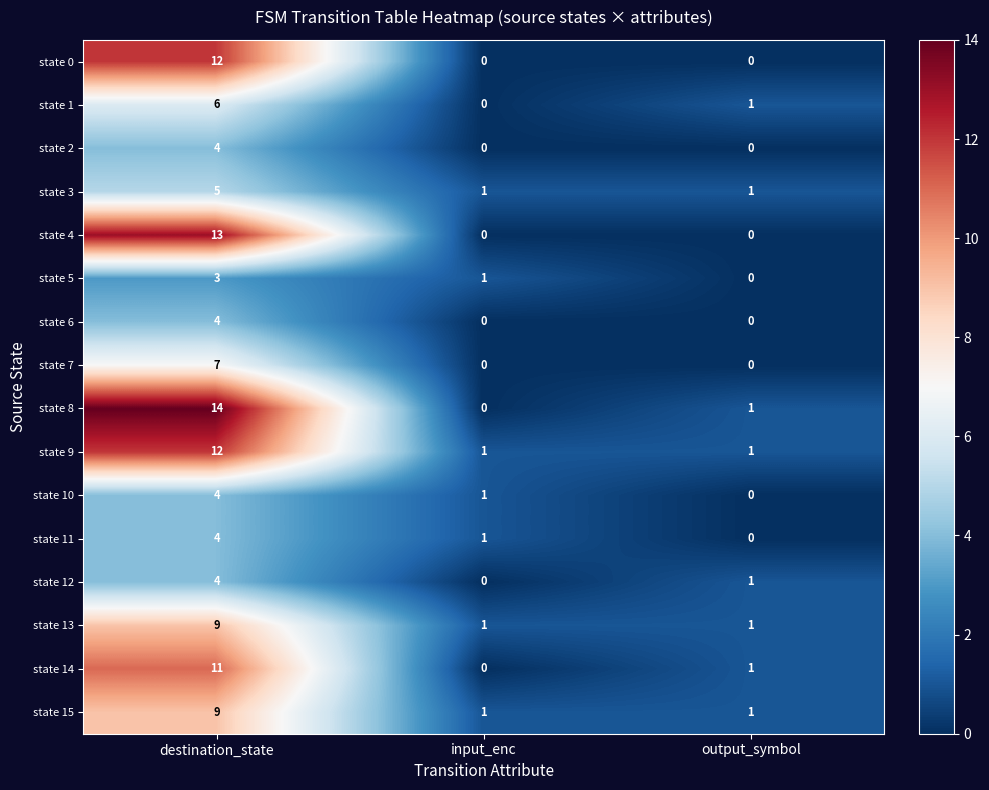

The value of state 10 at output_symbol is 0. True or false?

True